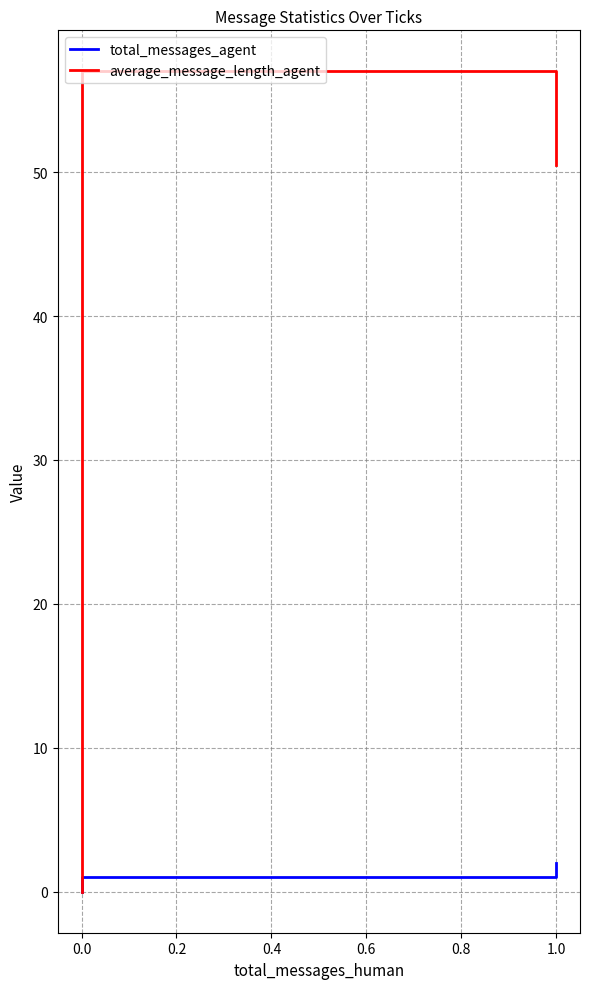

What is the difference between the second highest and second lowest values in the average_message_length_agent series?

57.0